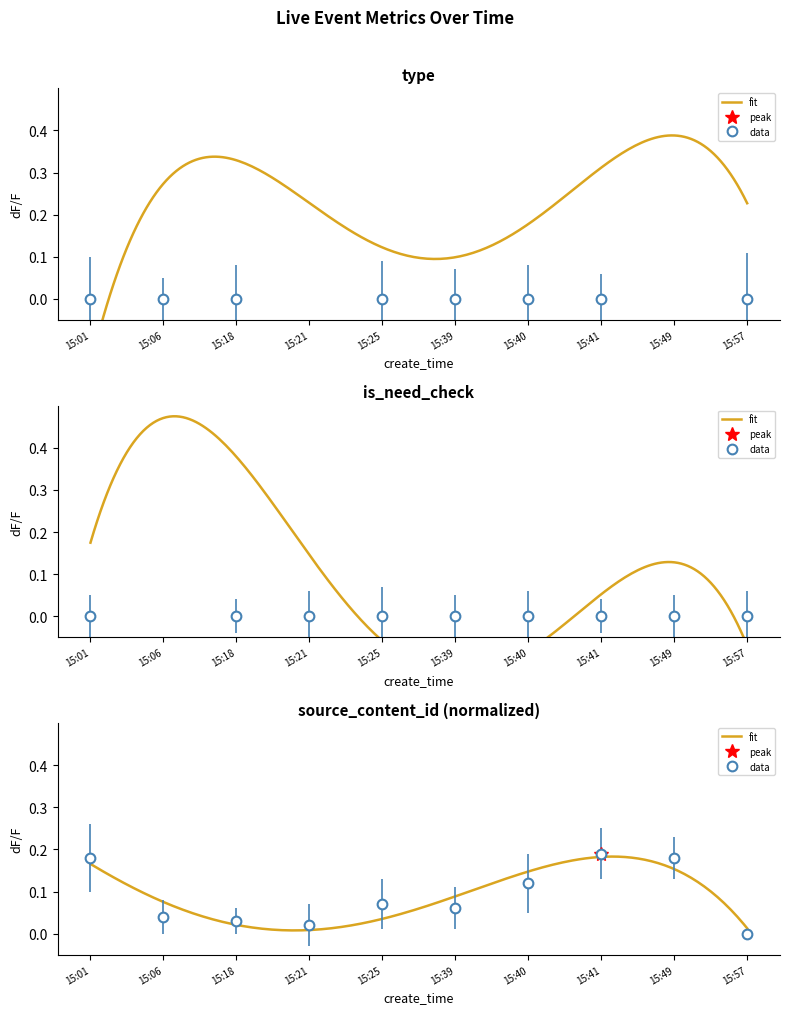

True or false: type has more than 1 interior local peaks.

True